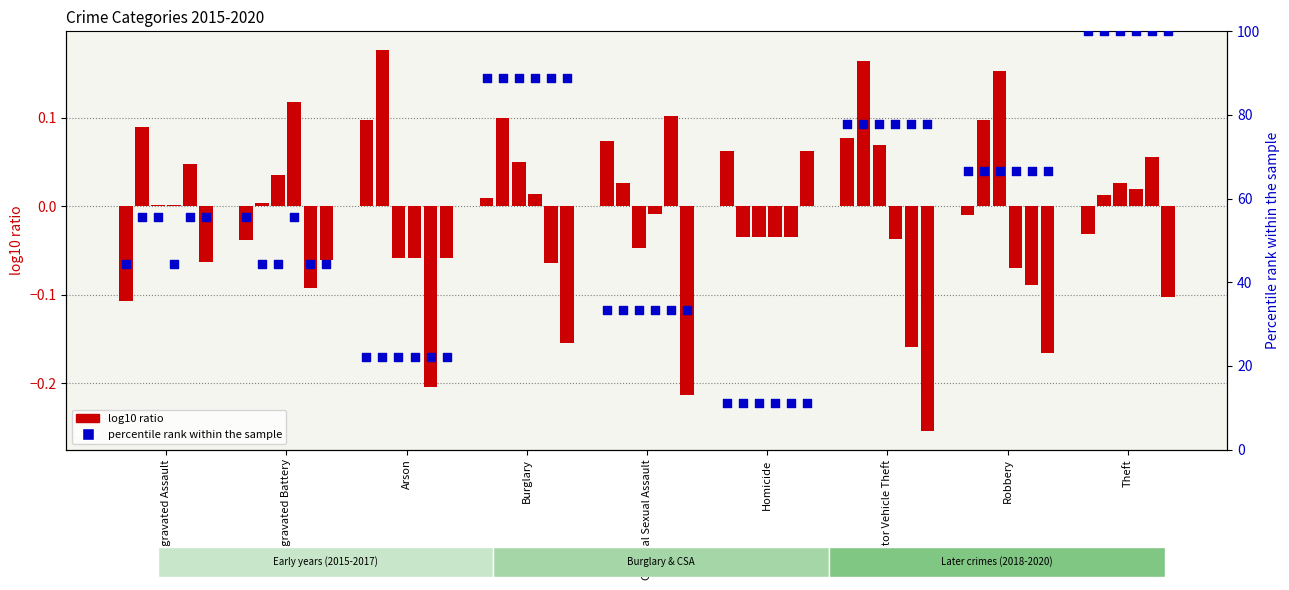

What is the total value across all series at Arson?

22.3